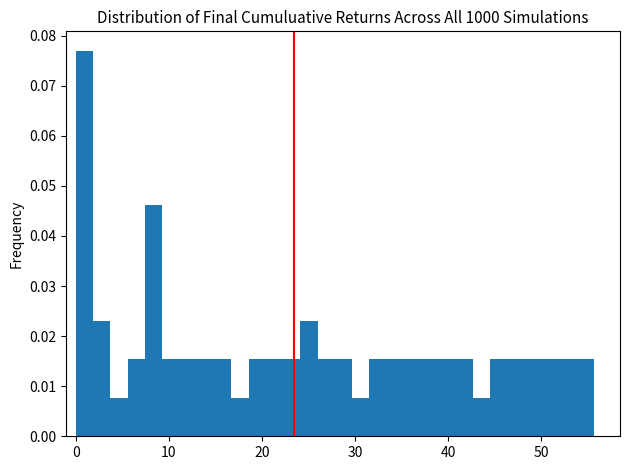

Read against the x-axis, roughly where is the centre of the tallest bar?

1